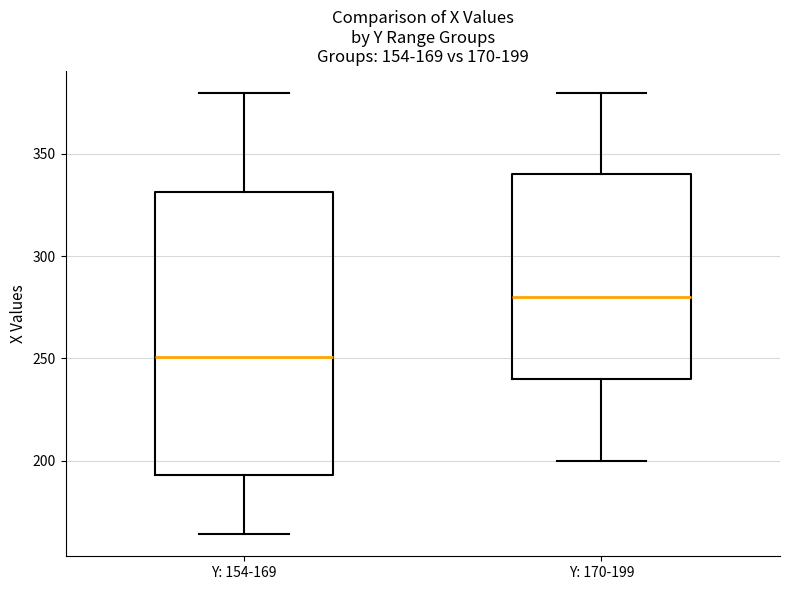

Which box is the tallest, from its lower edge to its upper edge?

Y: 154-169